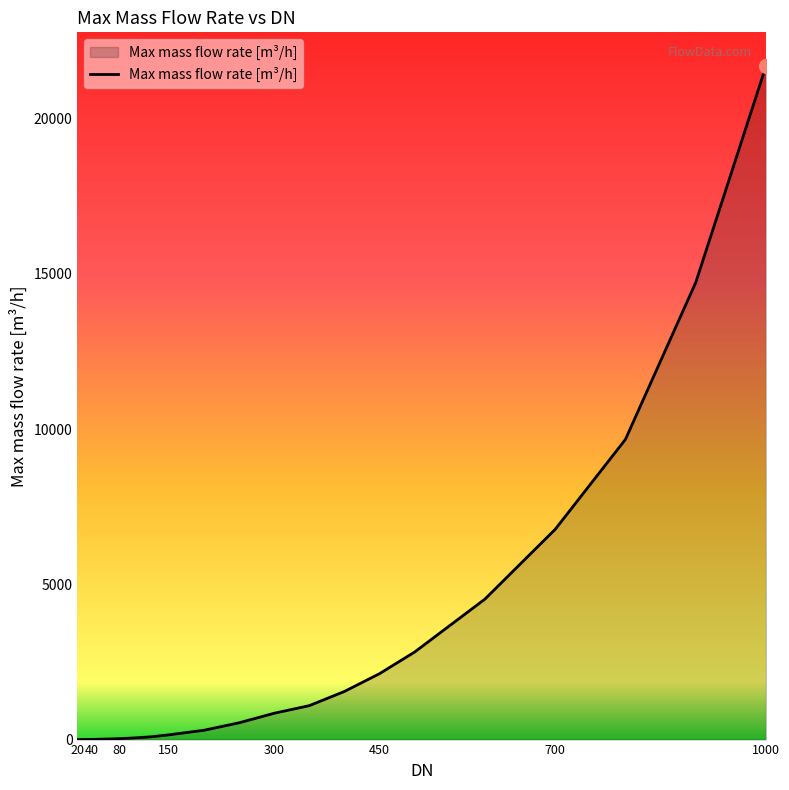

What is the maximum value shown in the chart?

21700.0